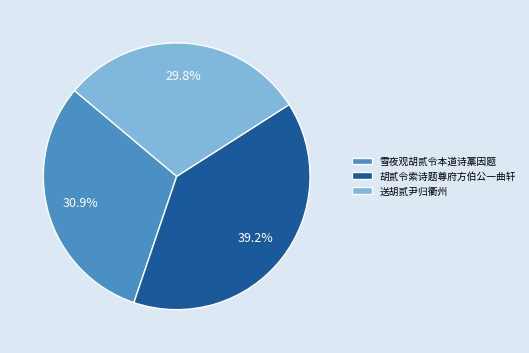

Does any single category account for the majority?

No